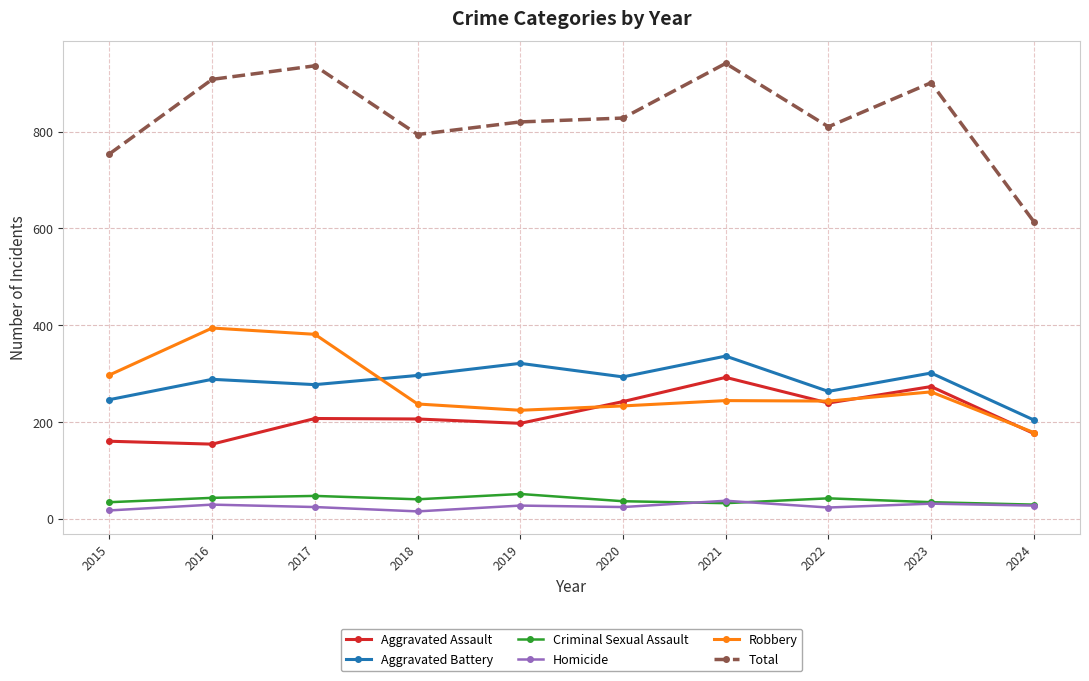

What is the highest value of the Aggravated Assault series?

292